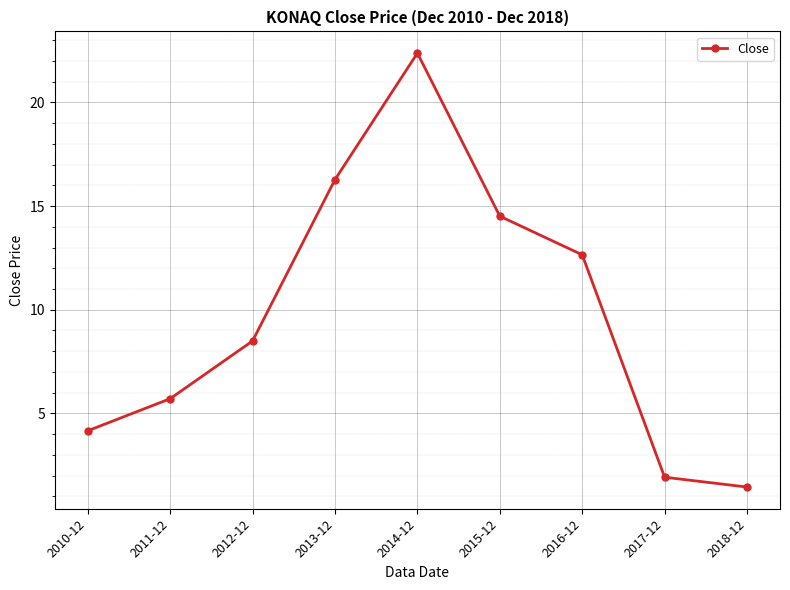

True or false: there are more than 0 points higher than both neighbors.

True